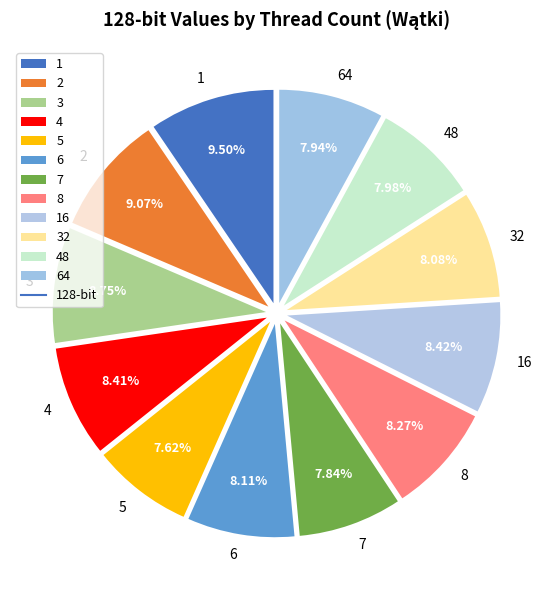

Is there any slice that represents more than half of the pie?

No